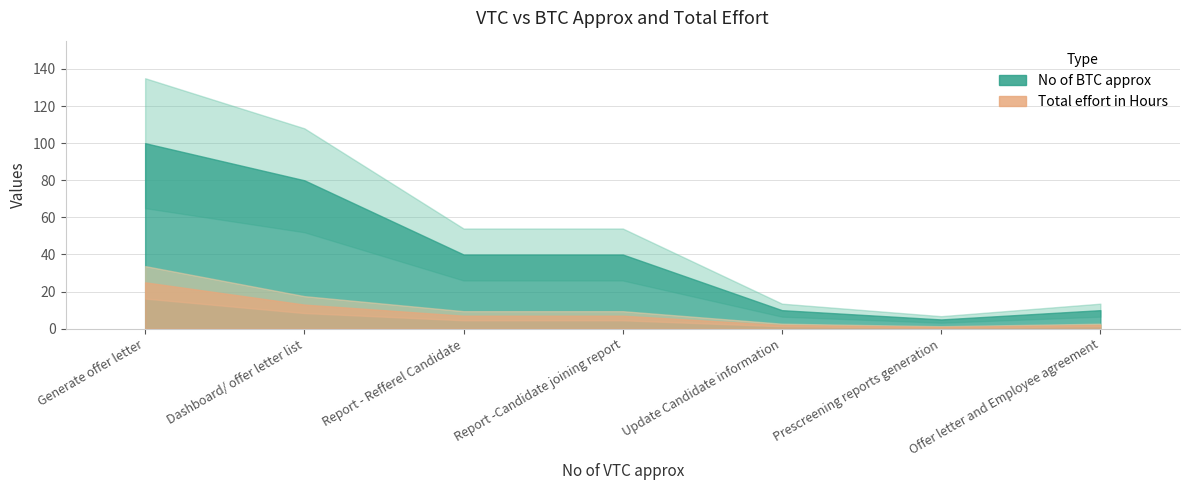

Reading left to right, what are all the values shown in this chart?

No of BTC approx: Generate offer letter=100	Dashboard/ offer letter list=80	Report - Refferel Candidate=40	Report -Candidate joining report=40	Update Candidate information=10	Prescreening reports generation=5	Offer letter and Employee agreement=10
Total effort in Hours: Generate offer letter=25	Dashboard/ offer letter list=13	Report - Refferel Candidate=7	Report -Candidate joining report=7	Update Candidate information=2	Prescreening reports generation=1	Offer letter and Employee agreement=2